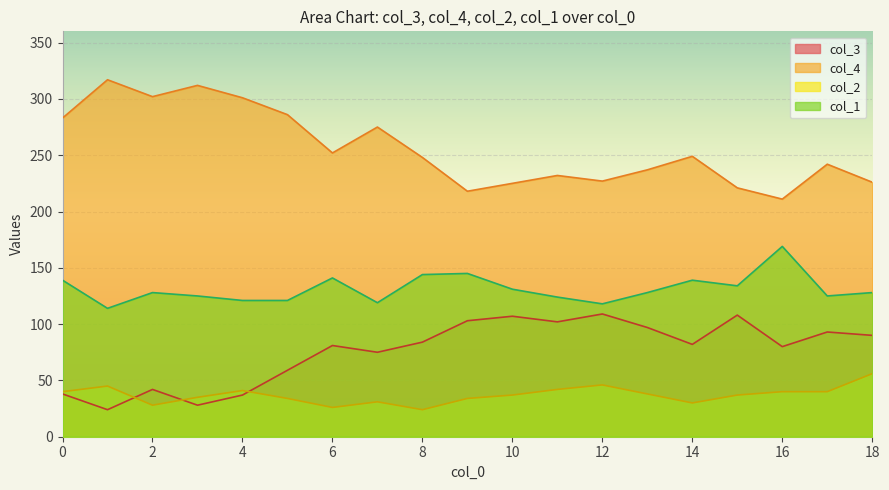

What is the sum of the col_3 values at 5 and 12?

168